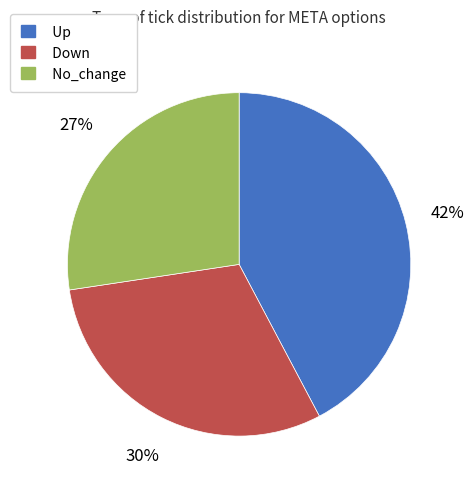

Is the sum of Up and Down greater than half?

Yes